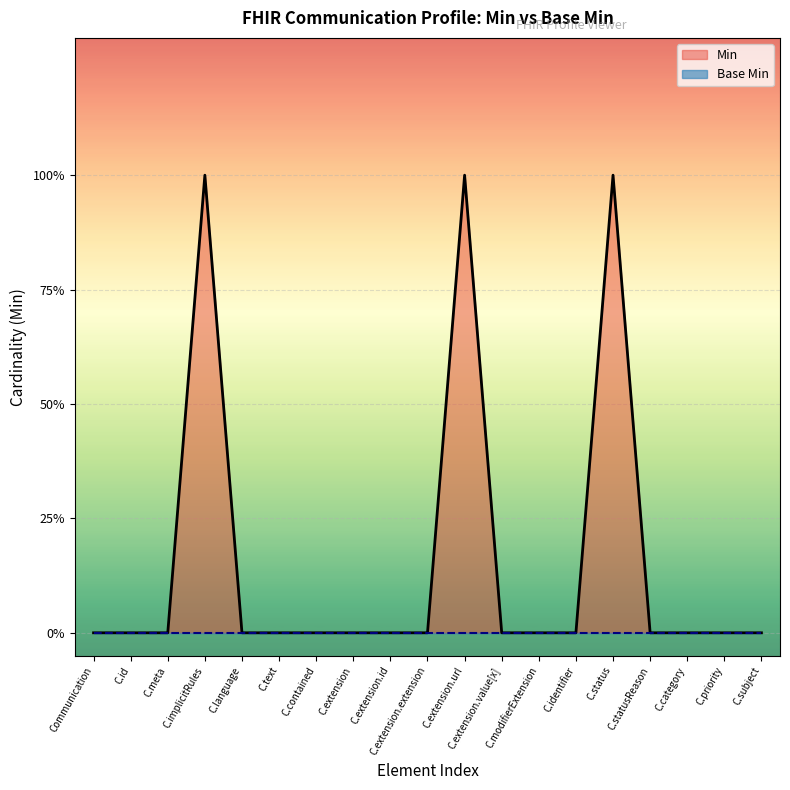

Reading left to right, list all the values displayed in this chart.

0	0	0	1	0	0	0	0	0	0	1	0	0	0	1	0	0	0	0